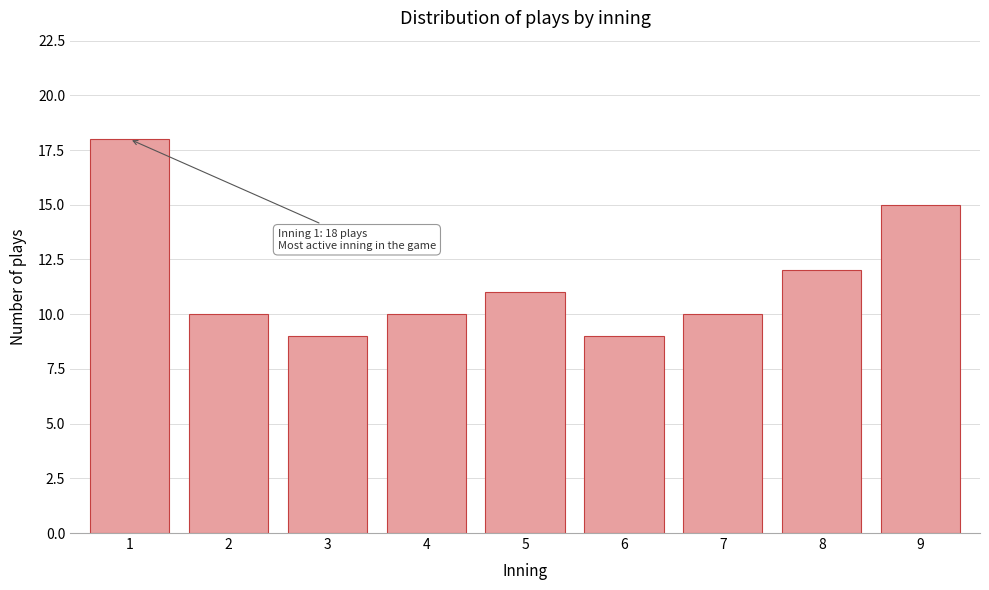

Reading left to right, what are all the values shown in this chart?

18	10	9	10	11	9	10	12	15